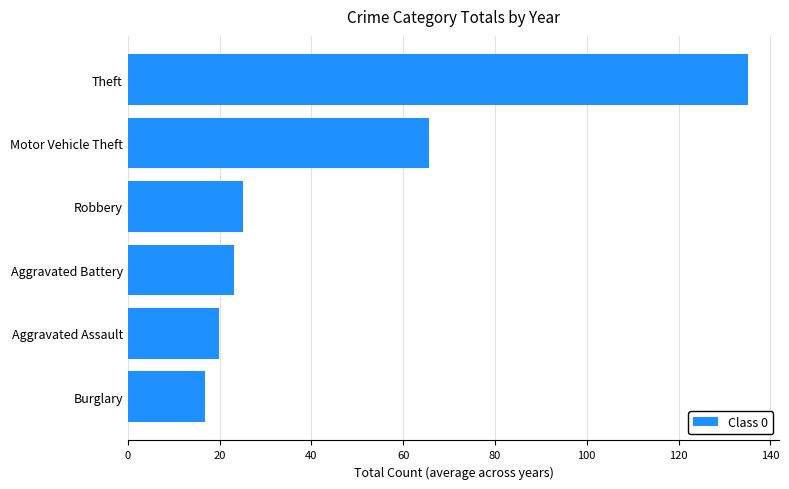

List the labels in order of value, largest first.

Theft, Motor Vehicle Theft, Robbery, Aggravated Battery, Aggravated Assault, Burglary